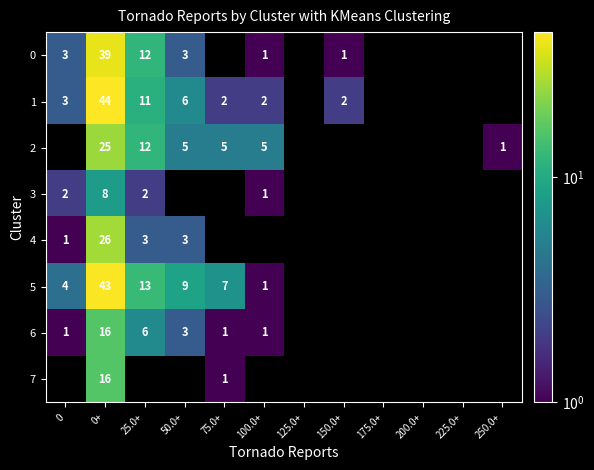

What is the sum of the 6 values at 75.0+ and 0+?

17